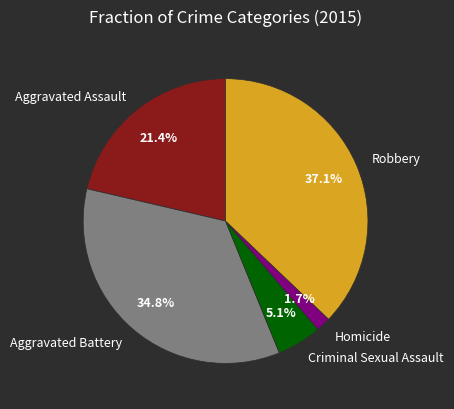

Which slice is the largest?

Robbery